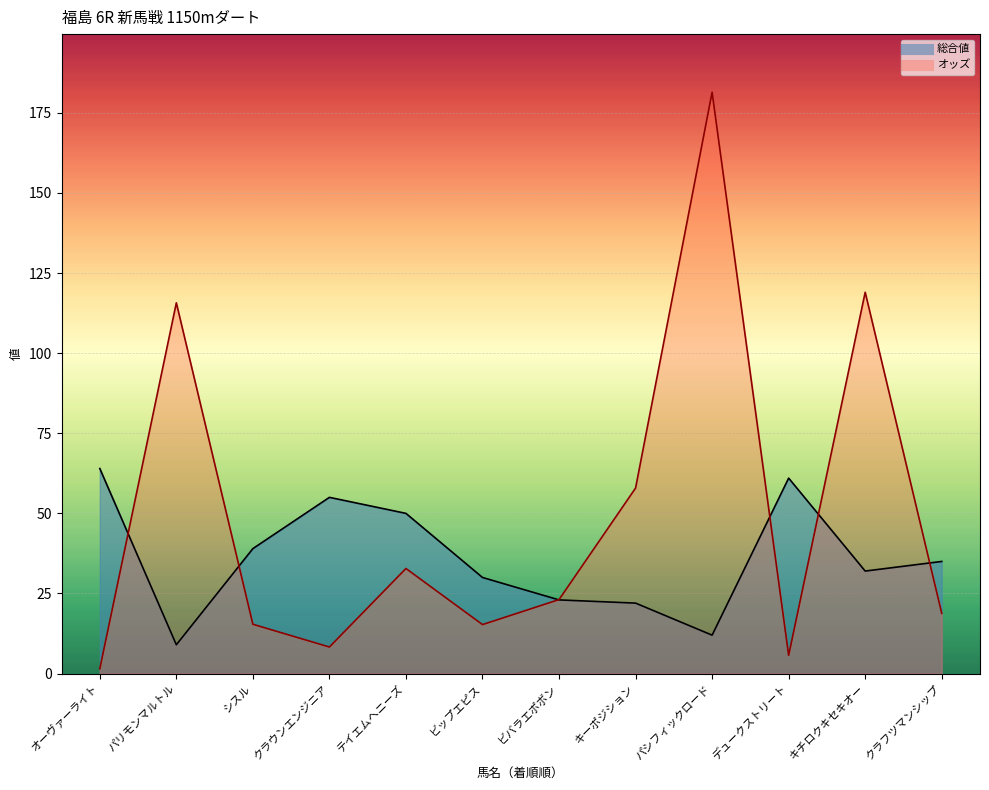

Rank the series by their average value, from highest to lowest.

オッズ, 総合値